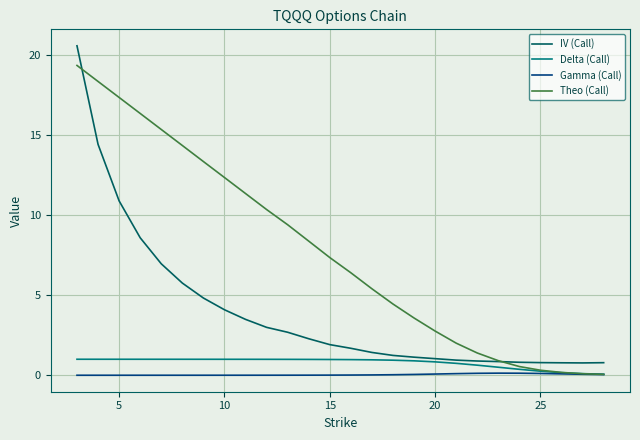

Which series has the widest spread of values?

IV (Call)